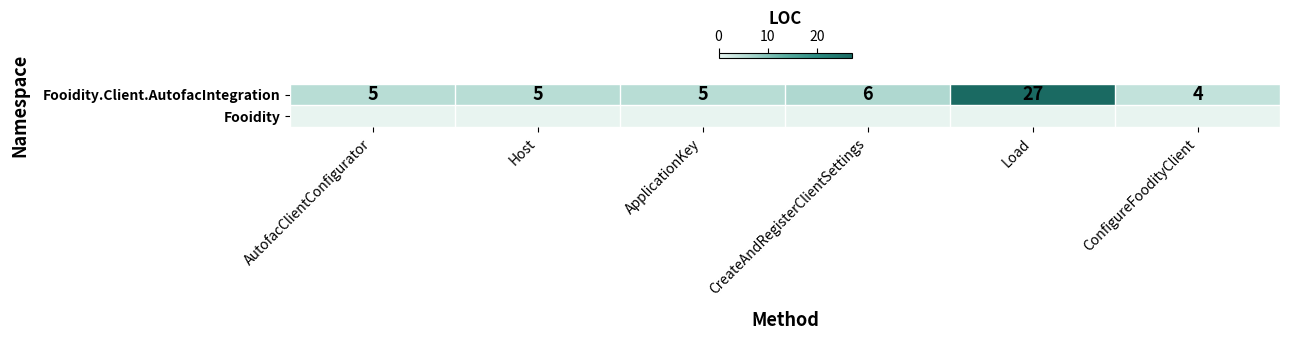

What value does the Fooidity.Client.AutofacIntegration series have at ApplicationKey?

5